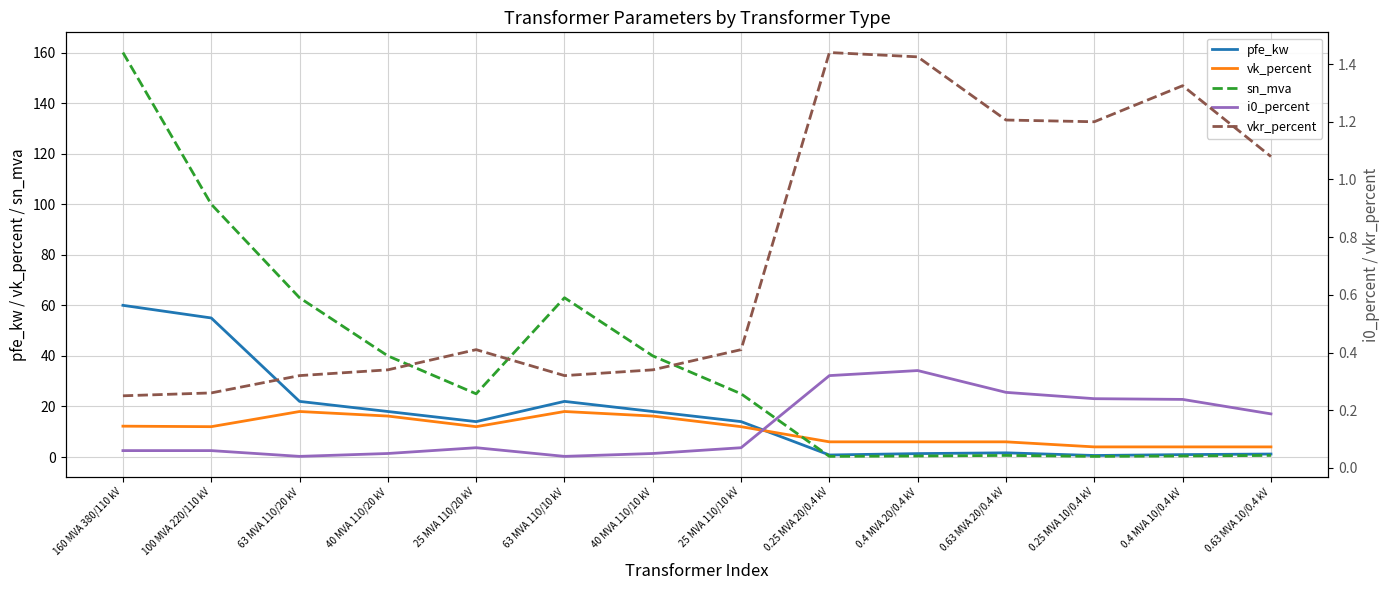

At which category does pfe_kw reach its first local peak?

63 MVA 110/10 kV